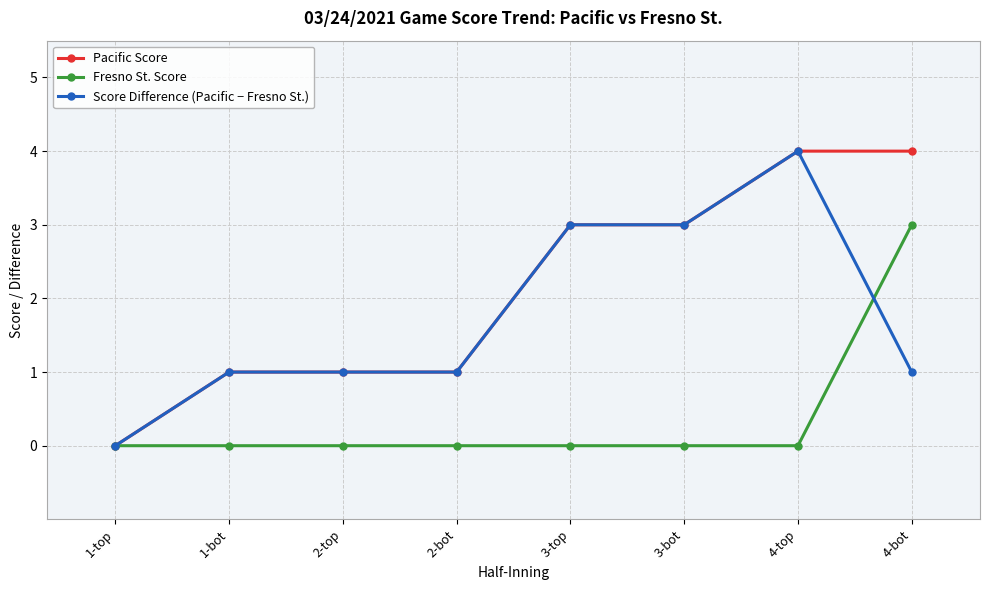

Is the value of Score Difference (Pacific − Fresno St.) at 2-top greater than the value of Fresno St. Score at 1-top?

Yes